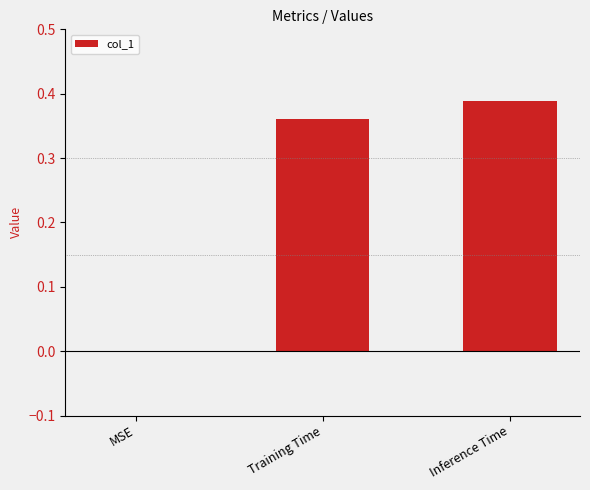

Which category has the highest value across all series?

Inference Time